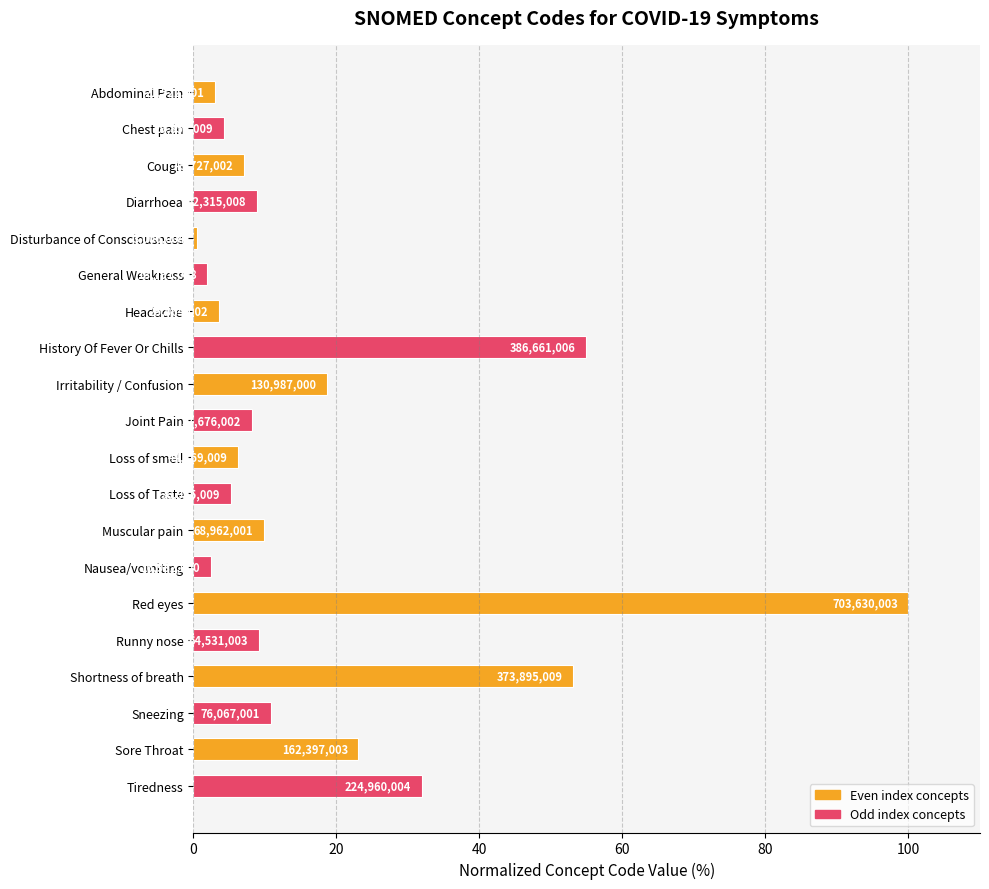

What is the maximum value shown in the chart?

100.0